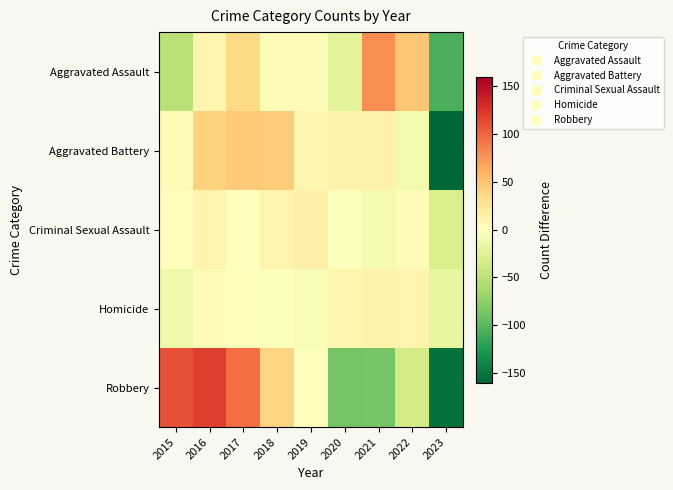

At which category is the sum across all series the highest?

2016